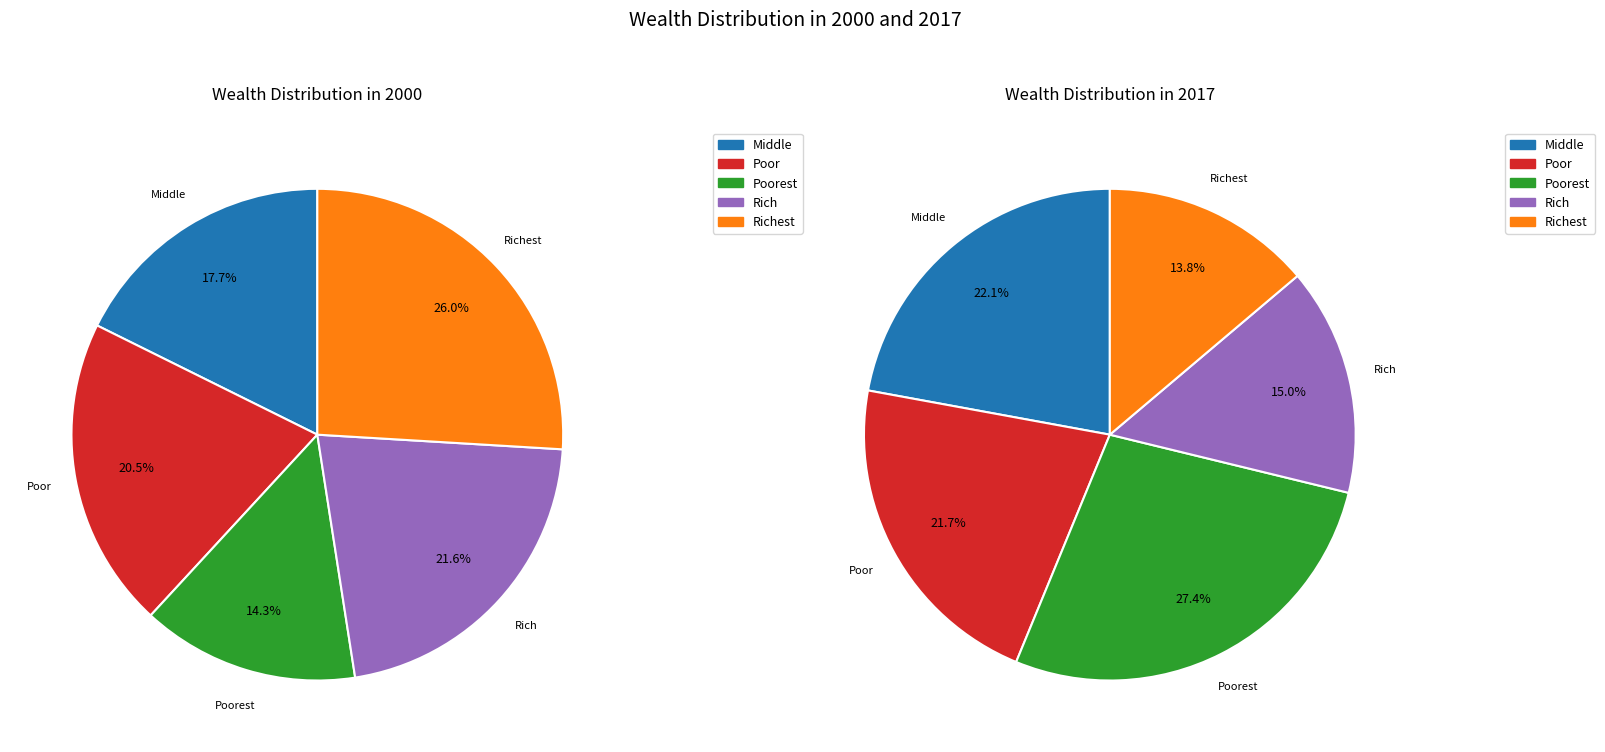

How many segments does this pie chart have?

5